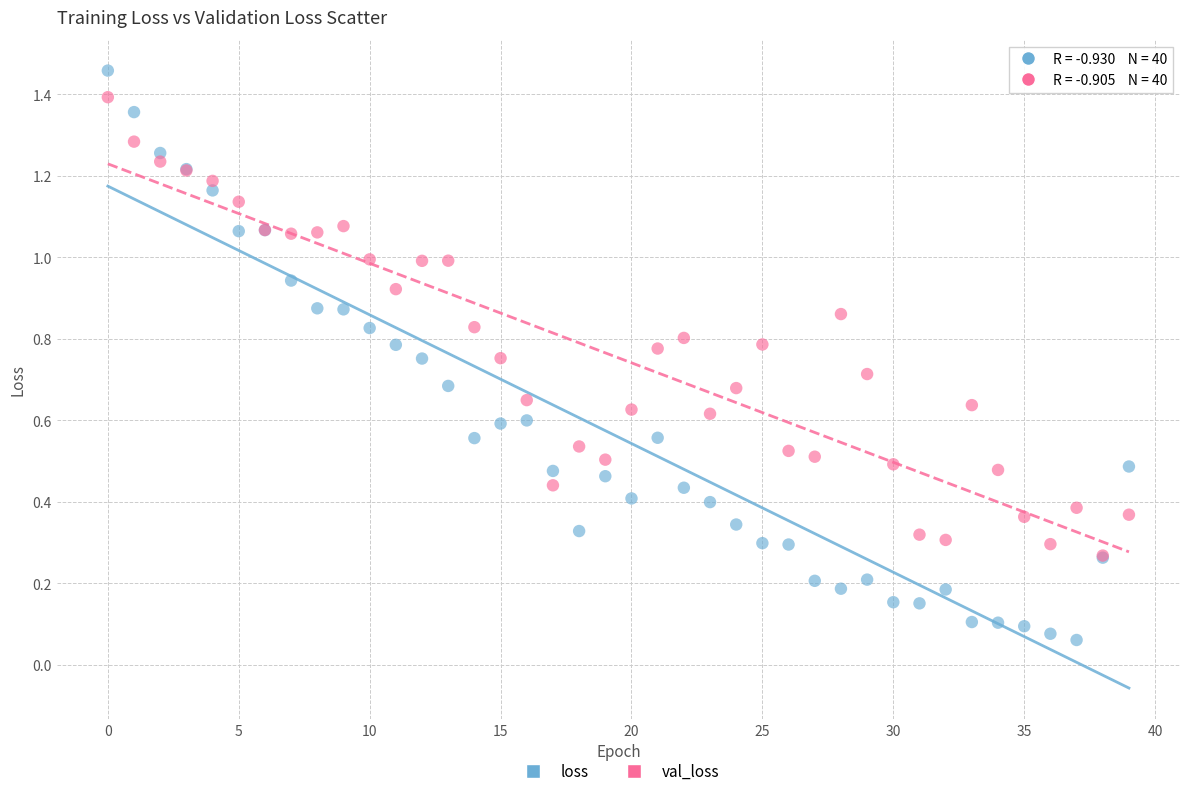

Which series reaches the minimum Y coordinate?

loss